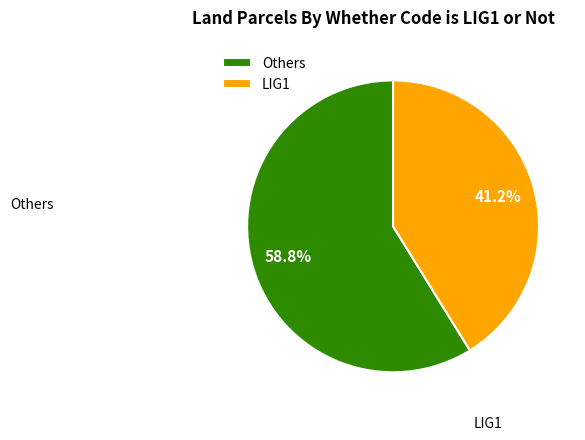

Does any single category account for the majority?

Yes